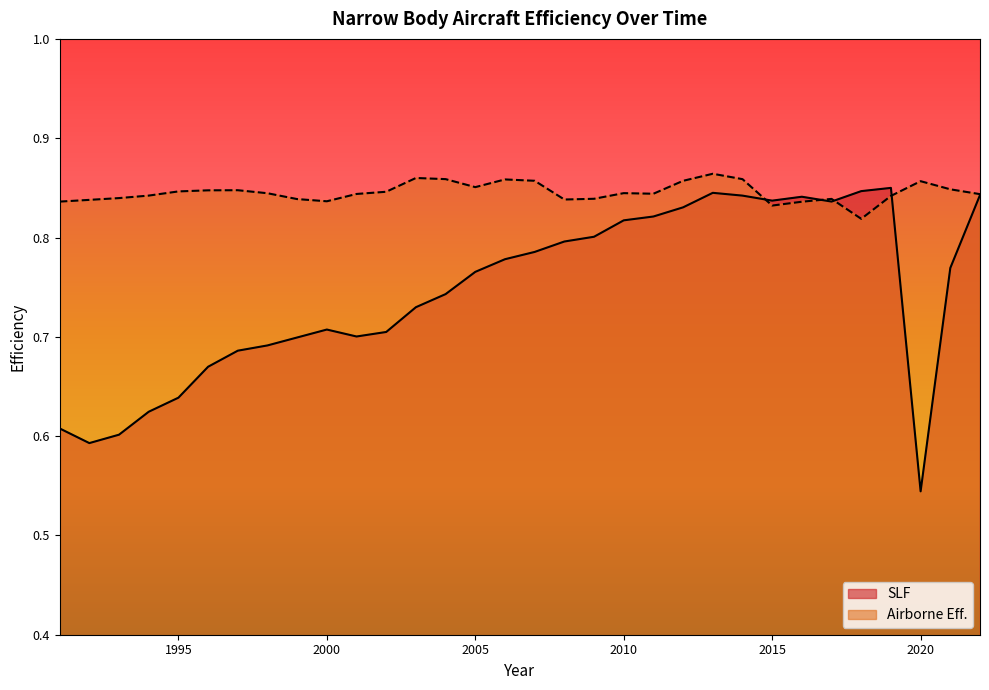

How many times do Airborne Eff. and SLF cross each other?

4